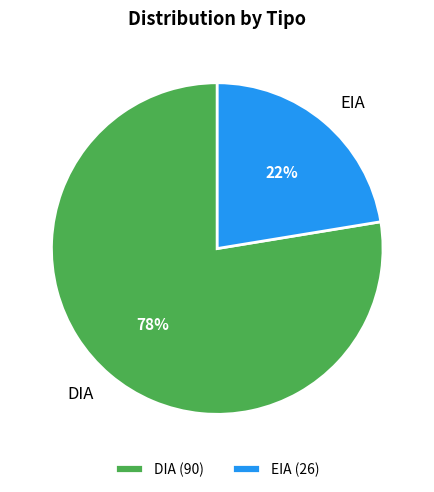

Does EIA account for over 50% of the chart?

No